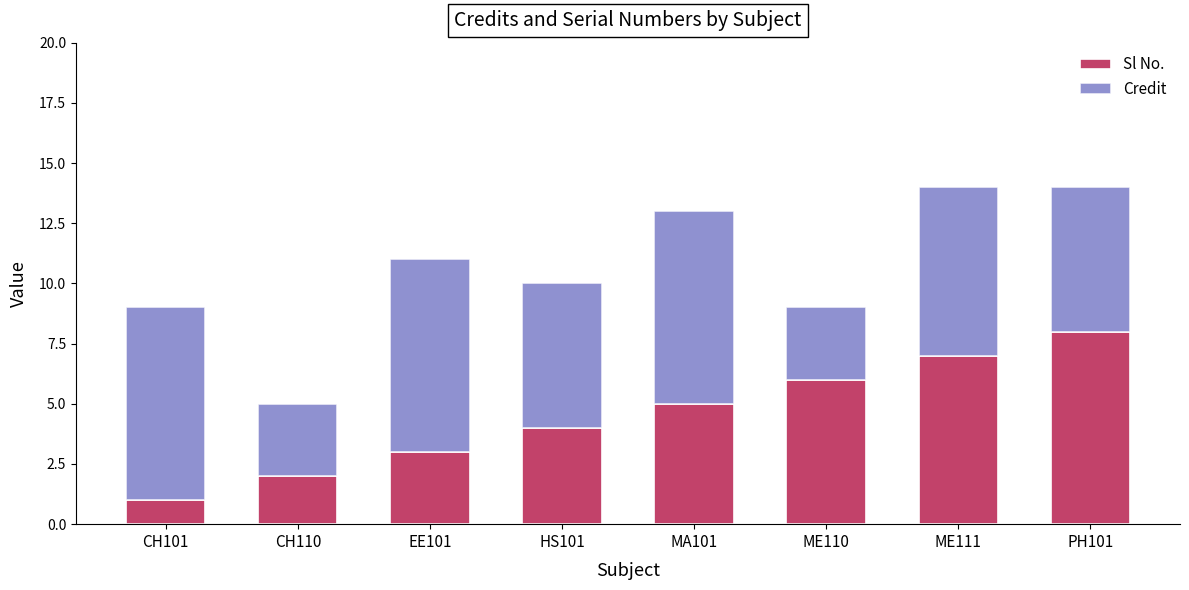

Rank the categories by Sl No. value from lowest to highest.

CH101, CH110, EE101, HS101, MA101, ME110, ME111, PH101